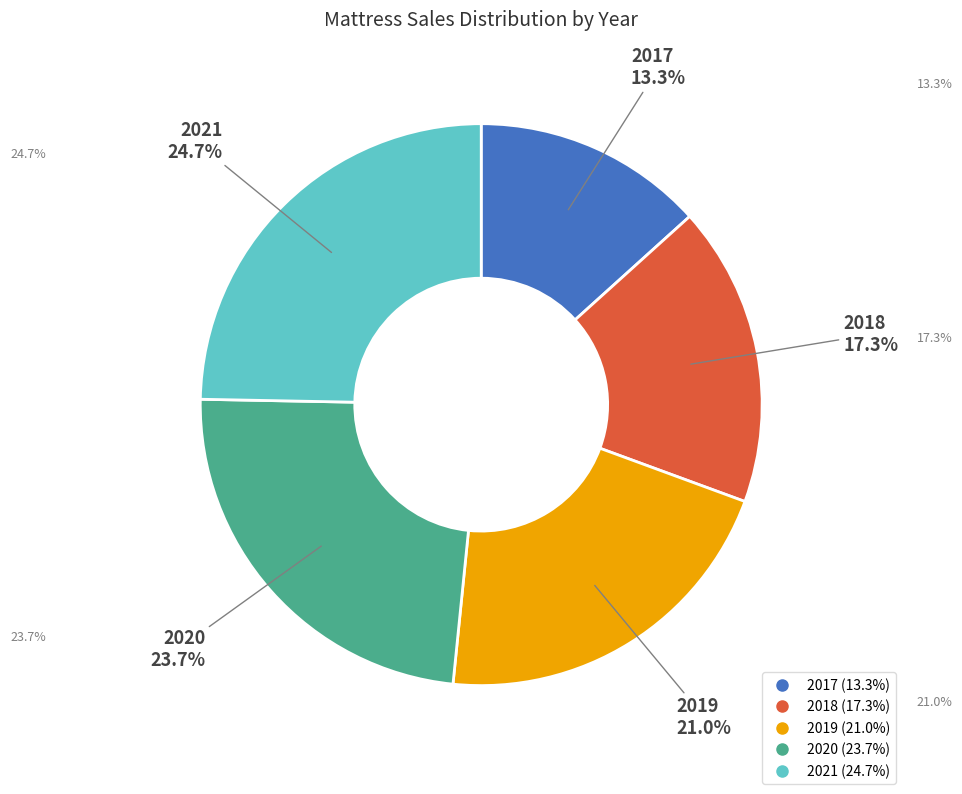

Combined, what portion of the pie is 2020 and 2017?

37.0%